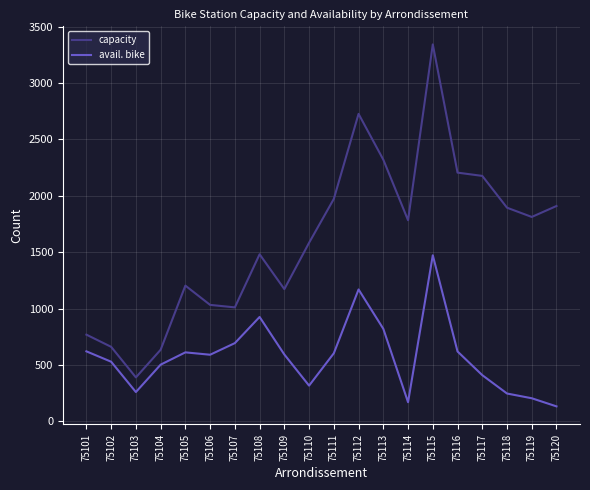

At which category is the sum across all series the highest?

75115